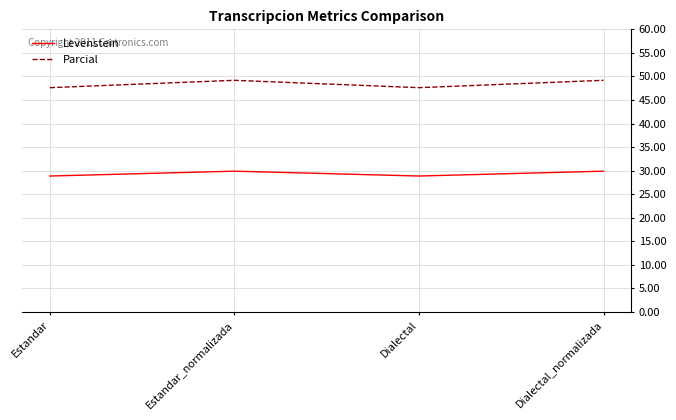

What value does the Levenstein series have at Estandar?

28.9